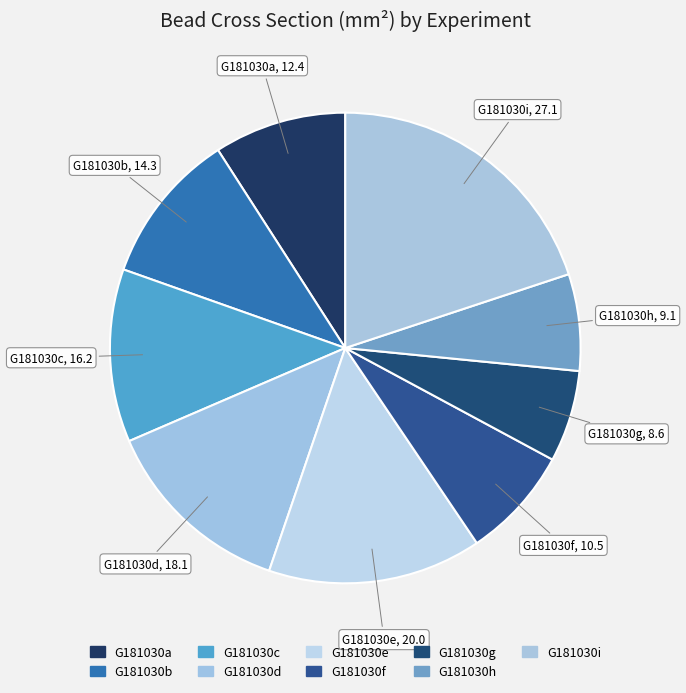

Count the number of slices in the pie.

9